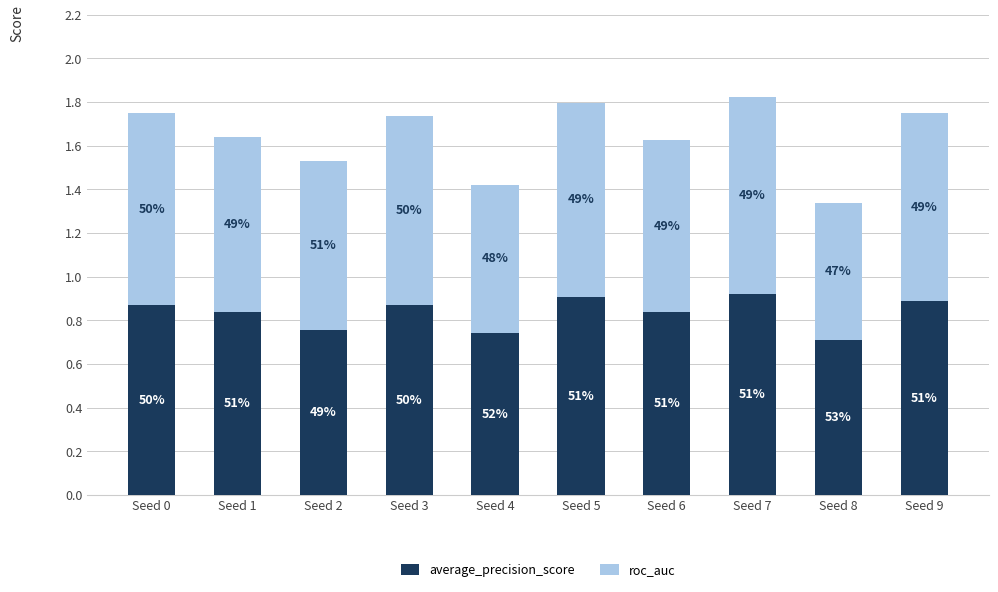

What are all the series names shown in the legend?

average_precision_score, roc_auc